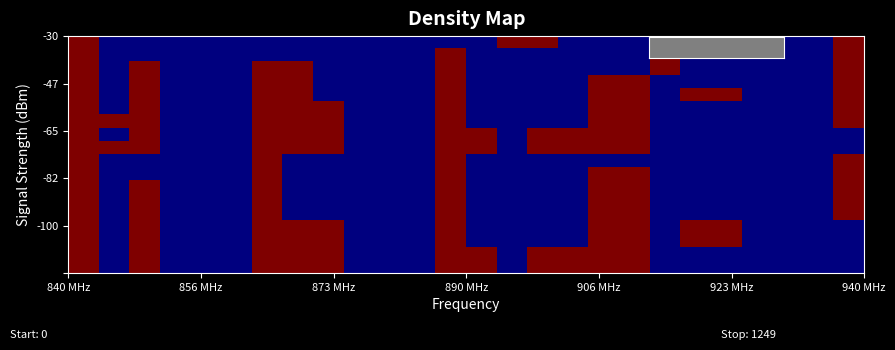

How many categories are shown in the chart?

26